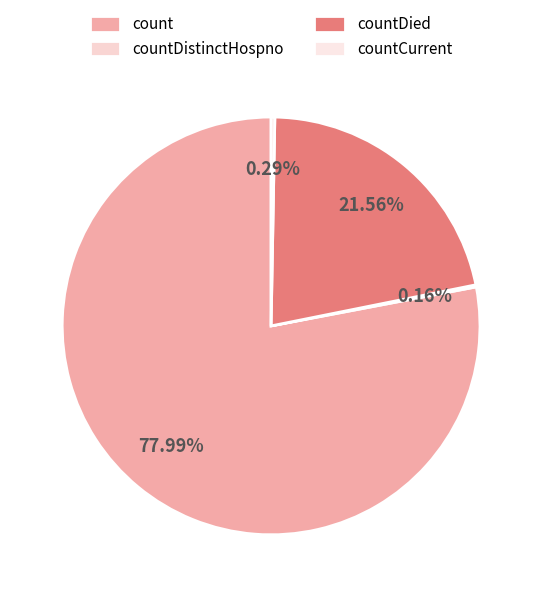

Is there a majority slice in this chart?

Yes